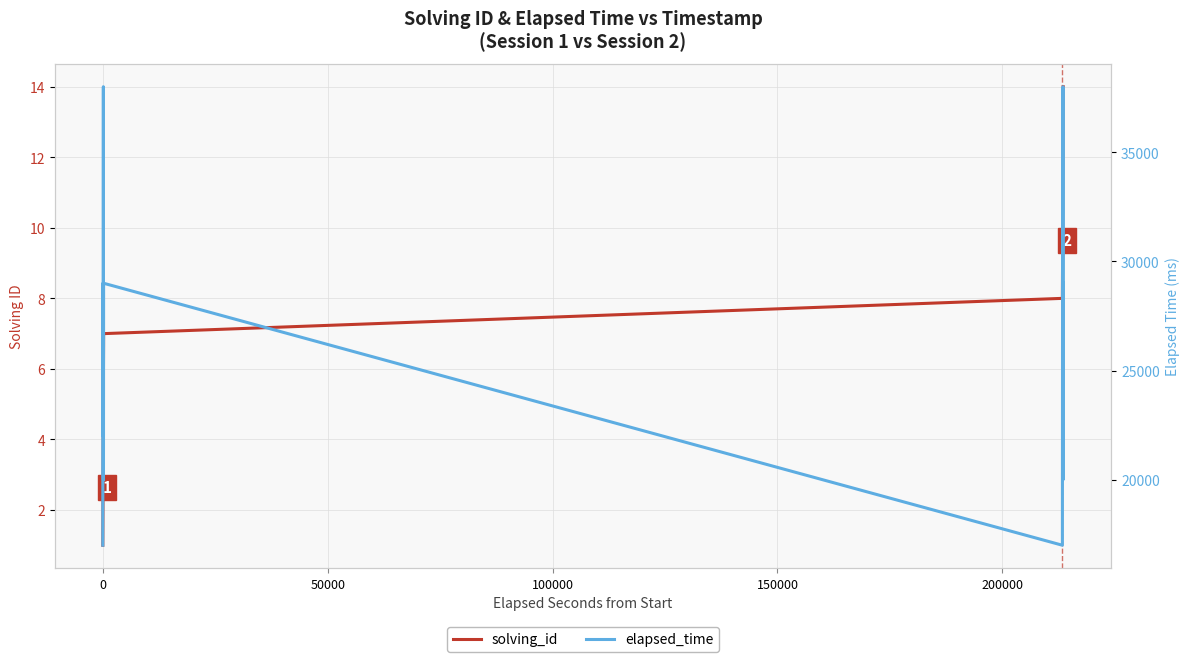

What is the average value of the solving_id series?

8